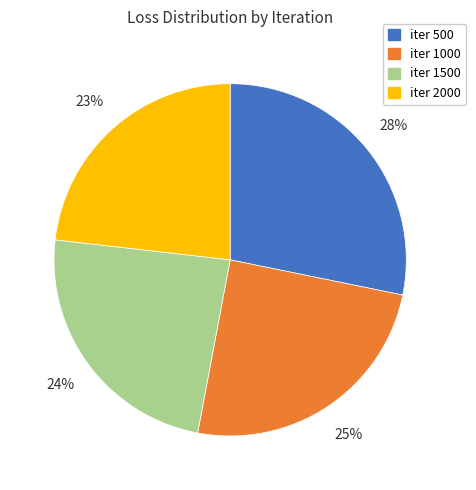

To the nearest percent, what is the average slice percentage?

25%